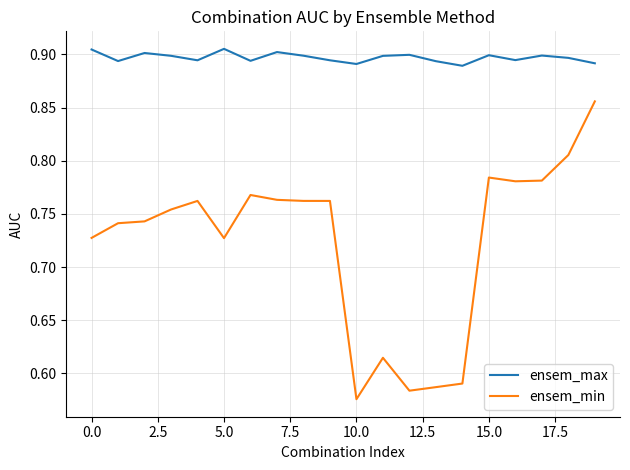

True or false: ensem_min and ensem_max cross at least once.

False